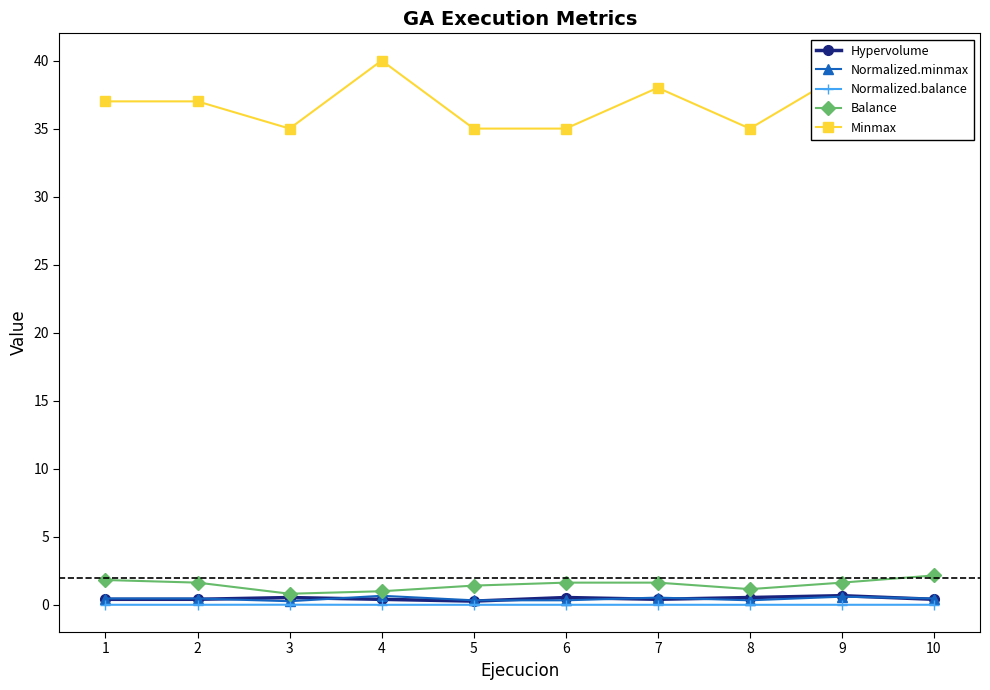

What is the average value of the Normalized.minmax series?

0.4